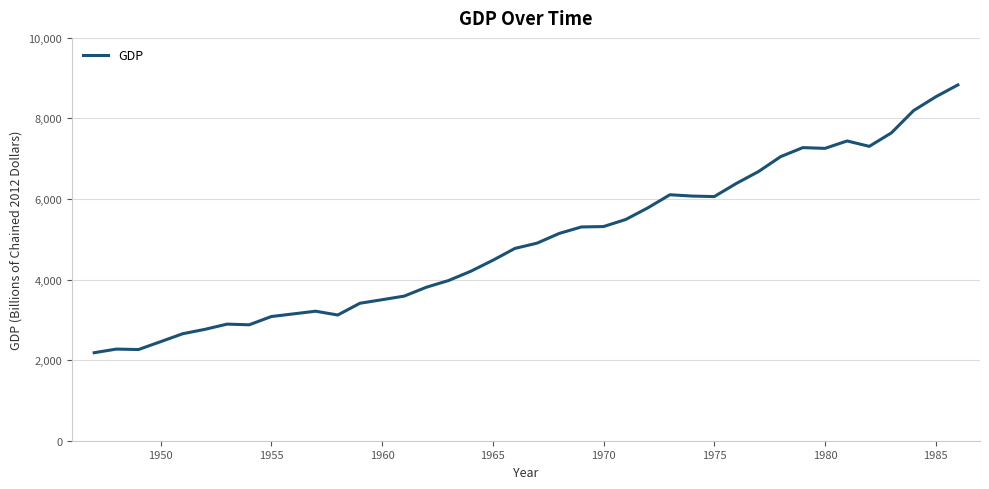

What is the difference between the maximum and minimum values?

6648.0